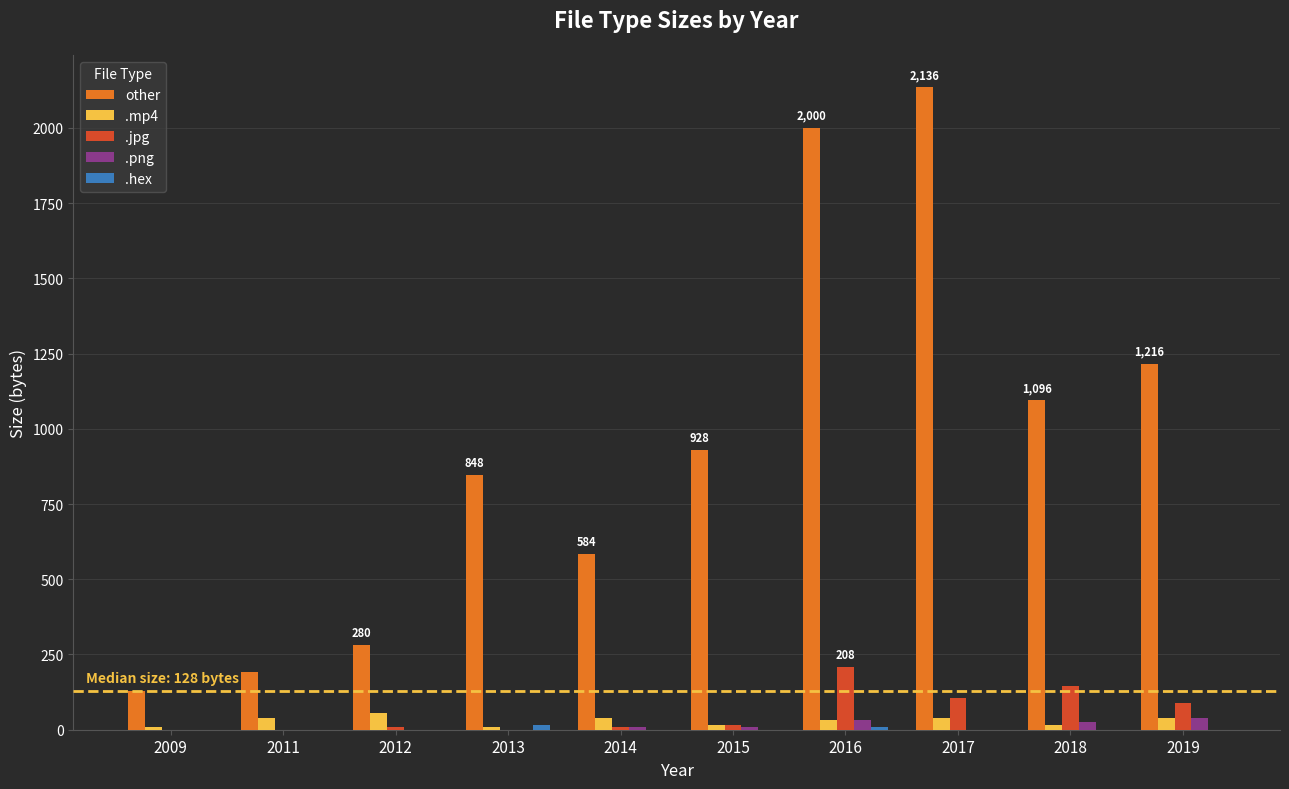

True or false: other has a value of 3550 at 2016.

False